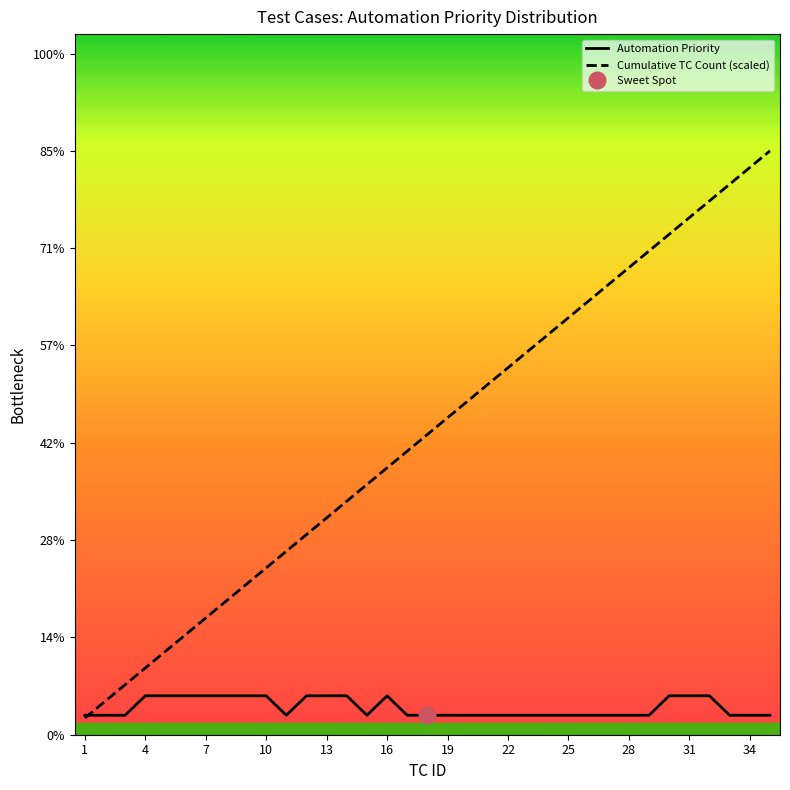

What are all the series names shown in the legend?

Automation Priority, Cumulative TC Count (scaled)